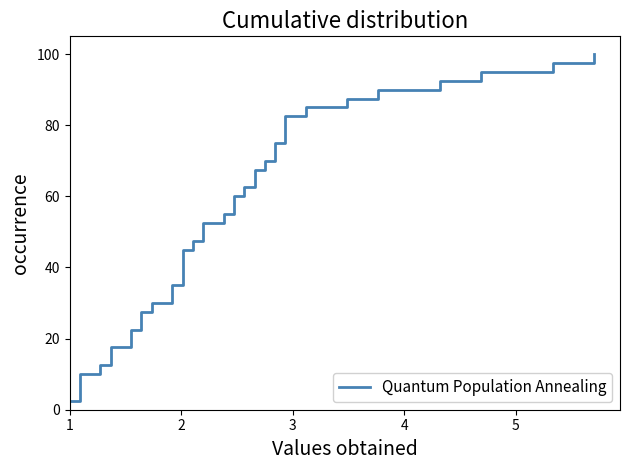

What is the sum of all values?

2050.0